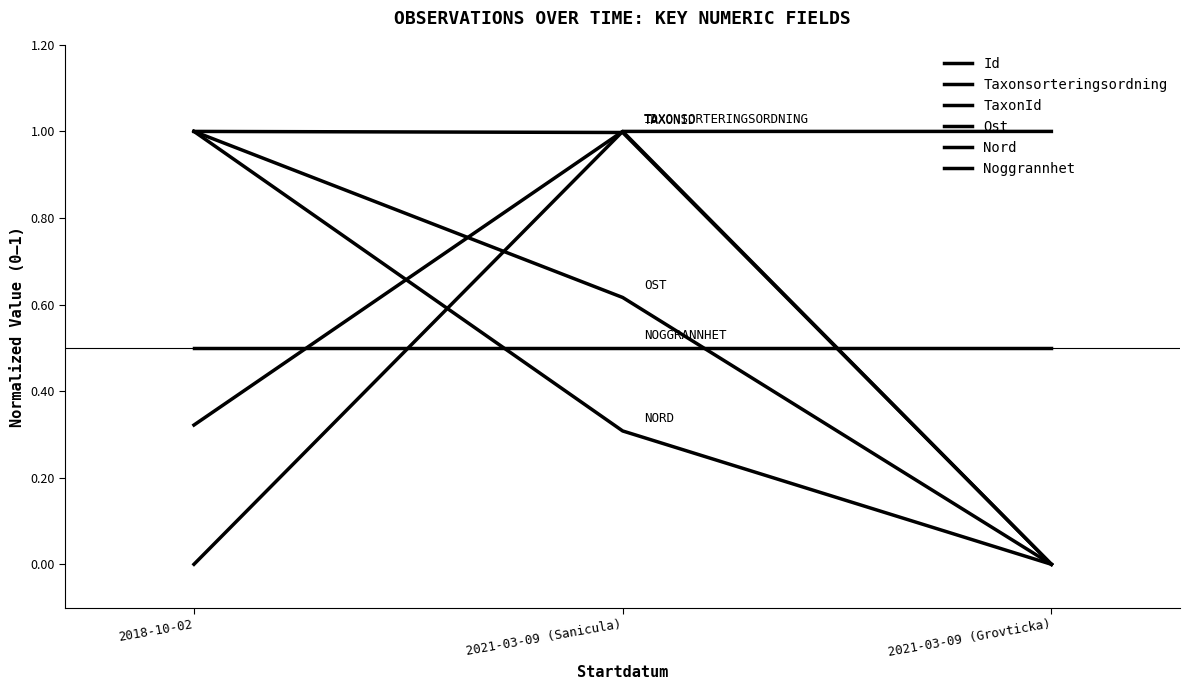

Is this an area chart (filled region under the line)?

No